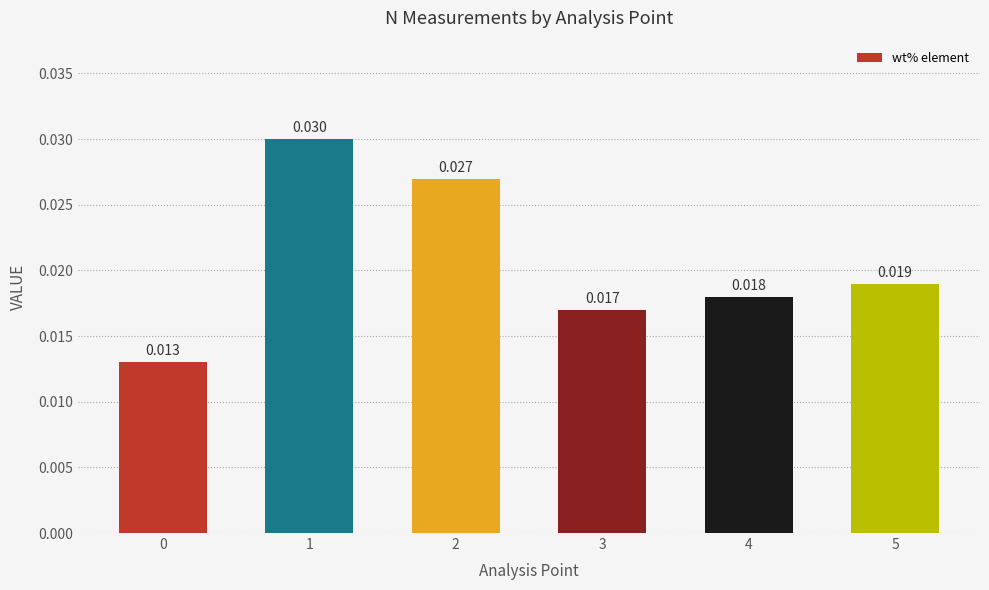

Which label corresponds to the largest value in the chart?

1